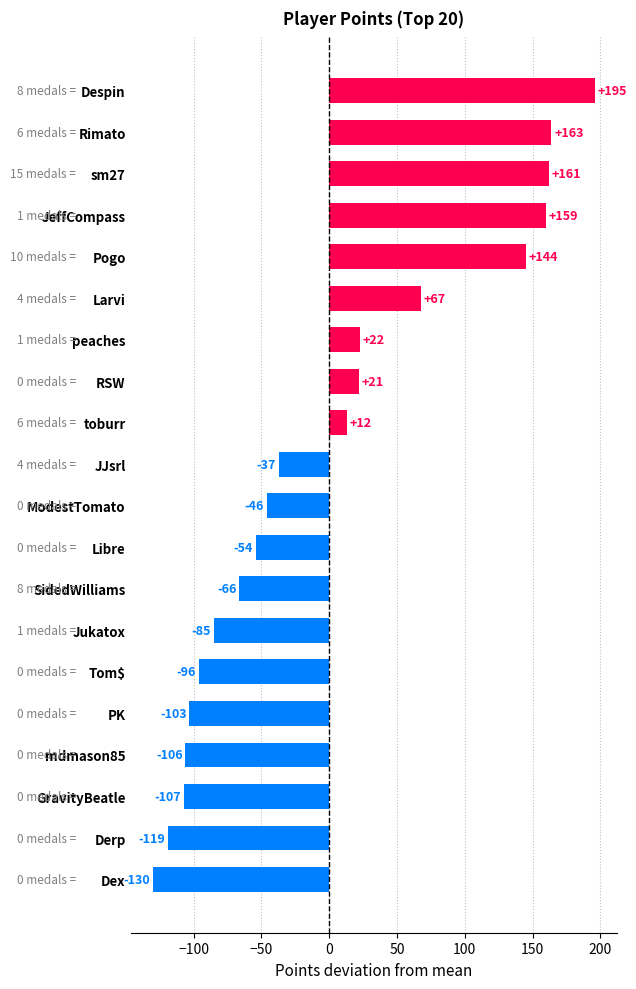

How many values exceed -37?

9